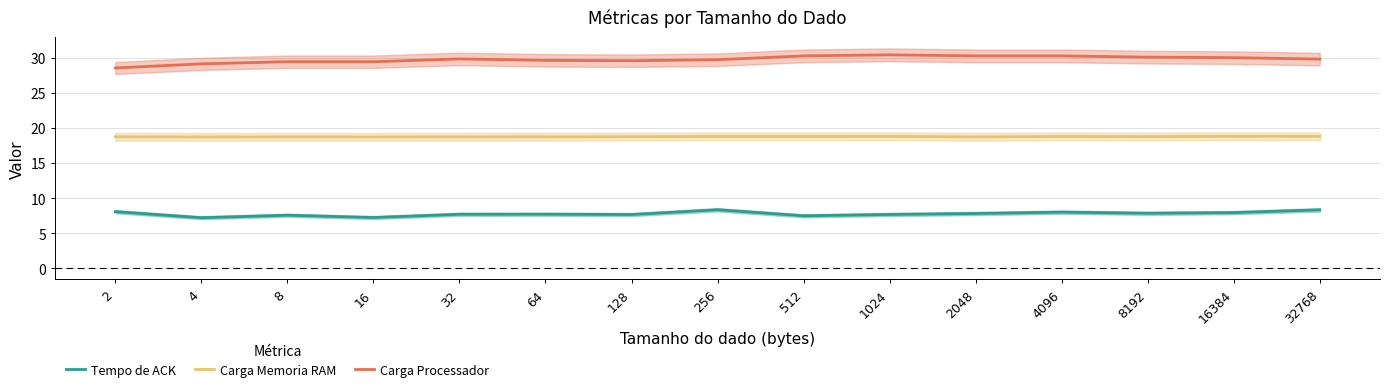

What is the sum of all Tempo de ACK values?

116.6